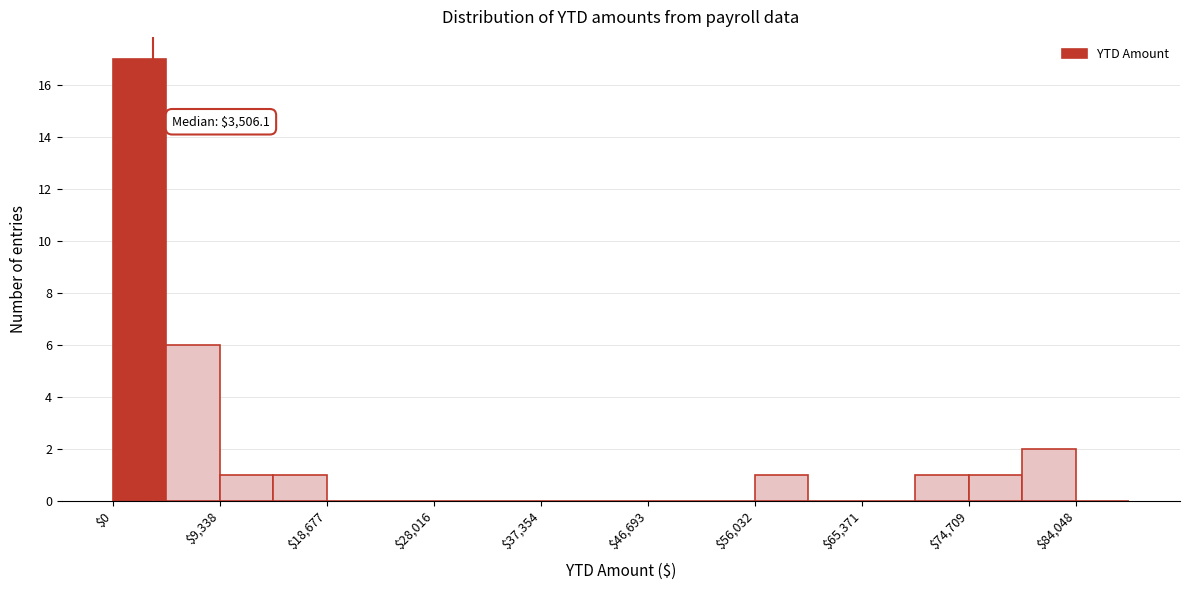

Which range on the x-axis has the tallest bar?

0 to 5000